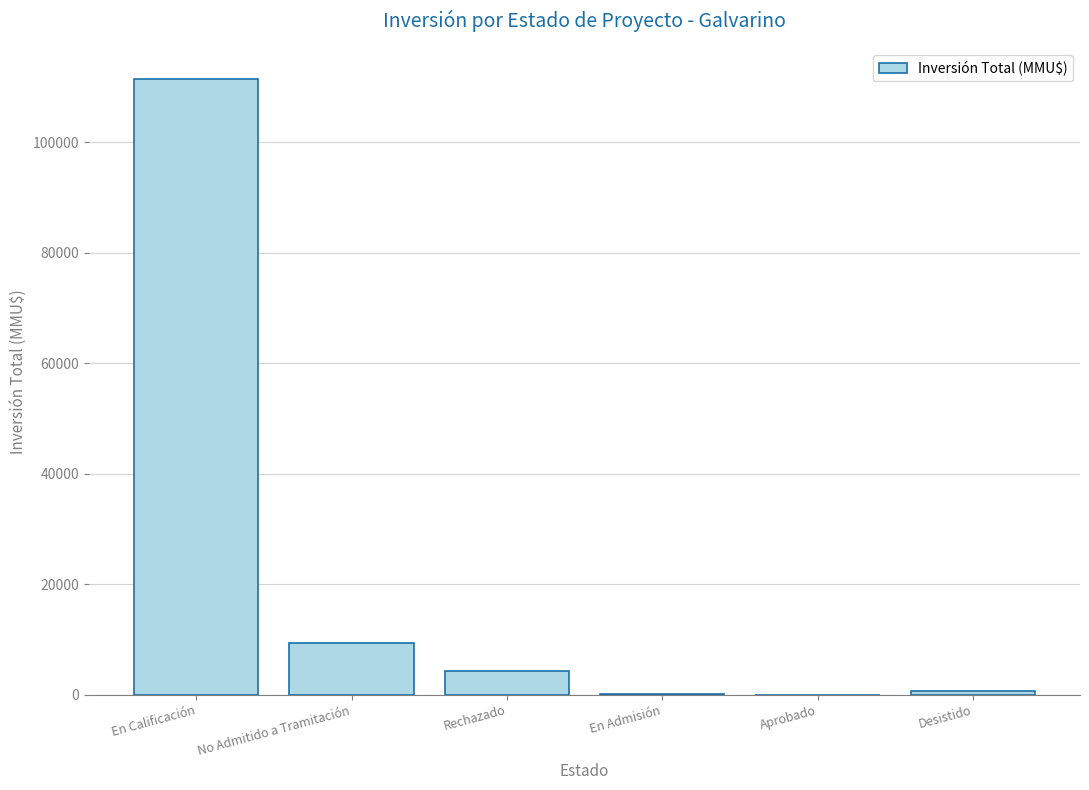

What is the sum of all values?

125804